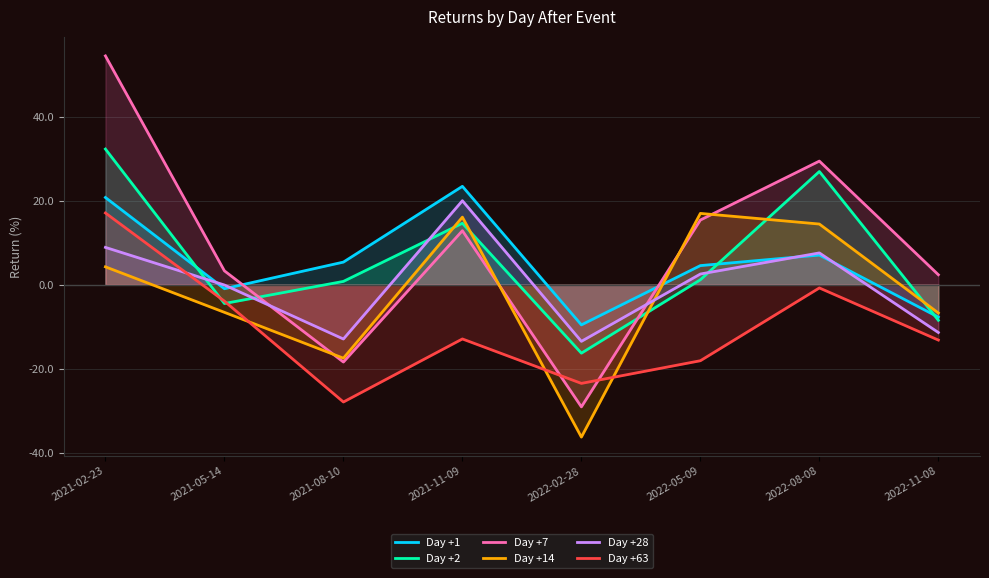

How many data points in Day +63 are less than -12?

5